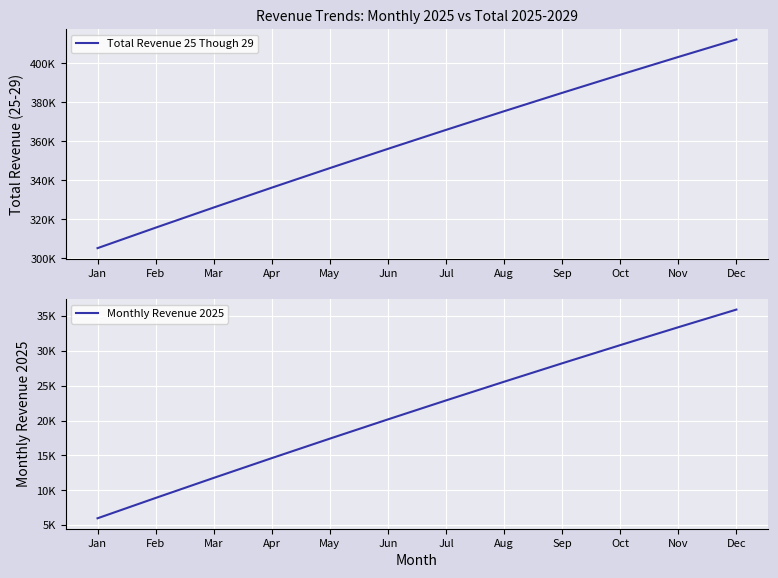

At which category does the chart reach its peak across all series?

Dec